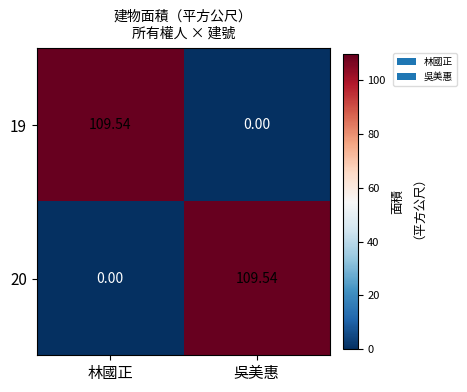

Which category has the highest value in the 19 series?

林國正